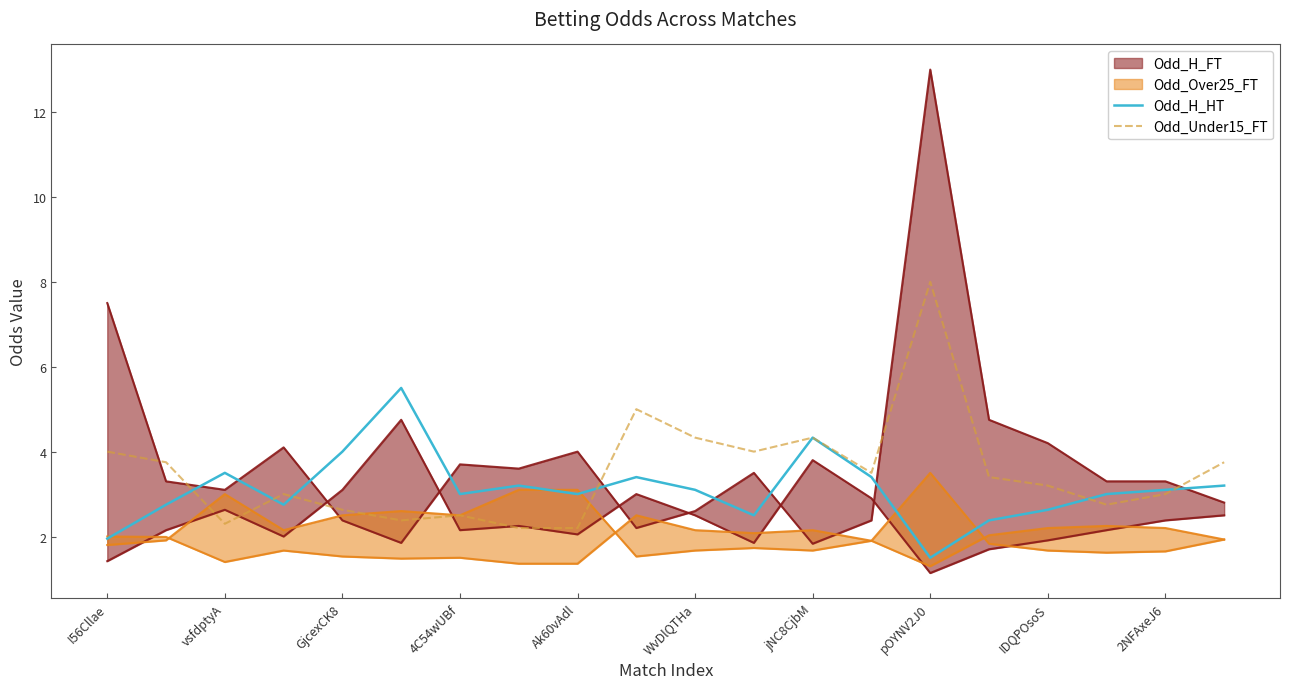

Which series changed the most between 11 and 13?

Odd_H_HT